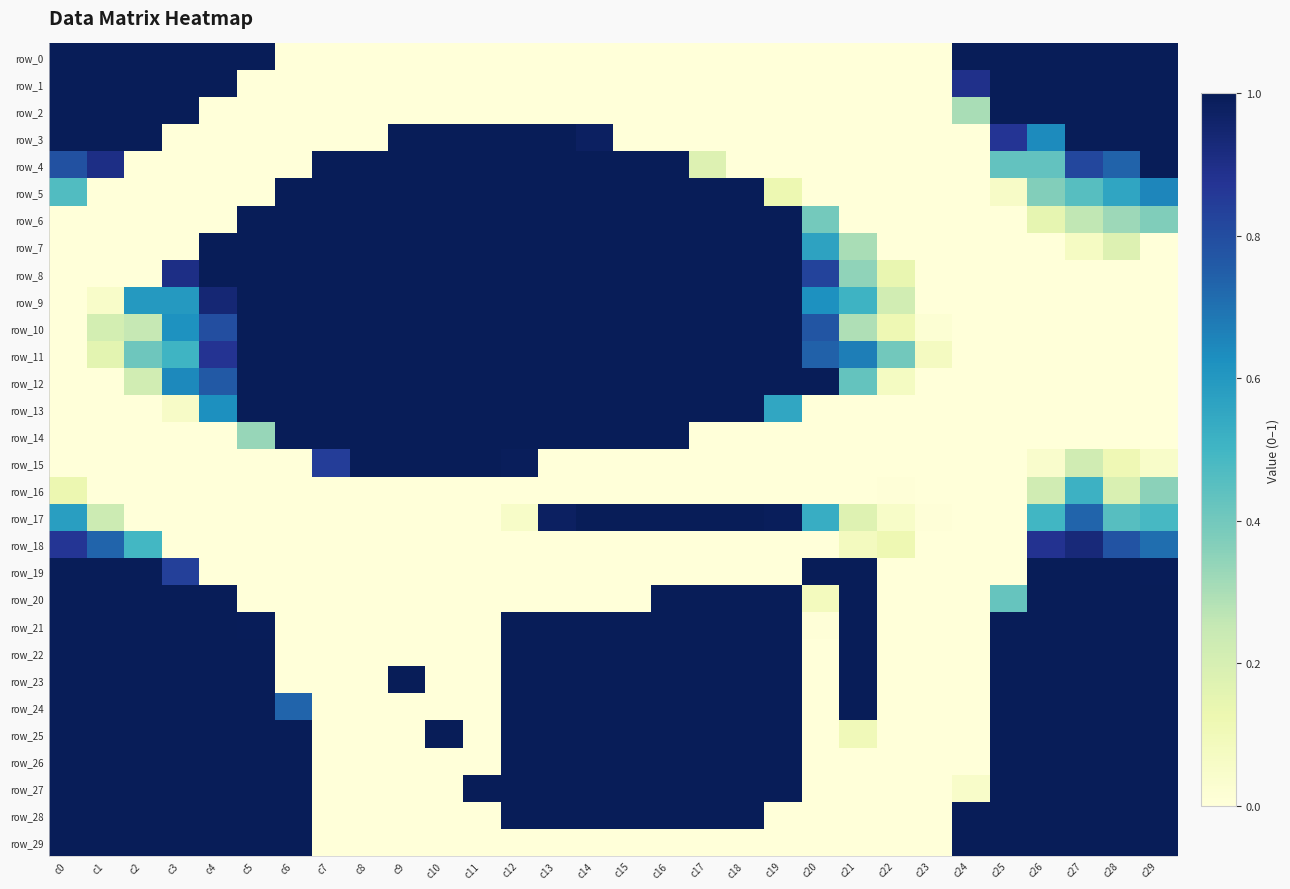

What is the sum of all row_22 values?

20.0